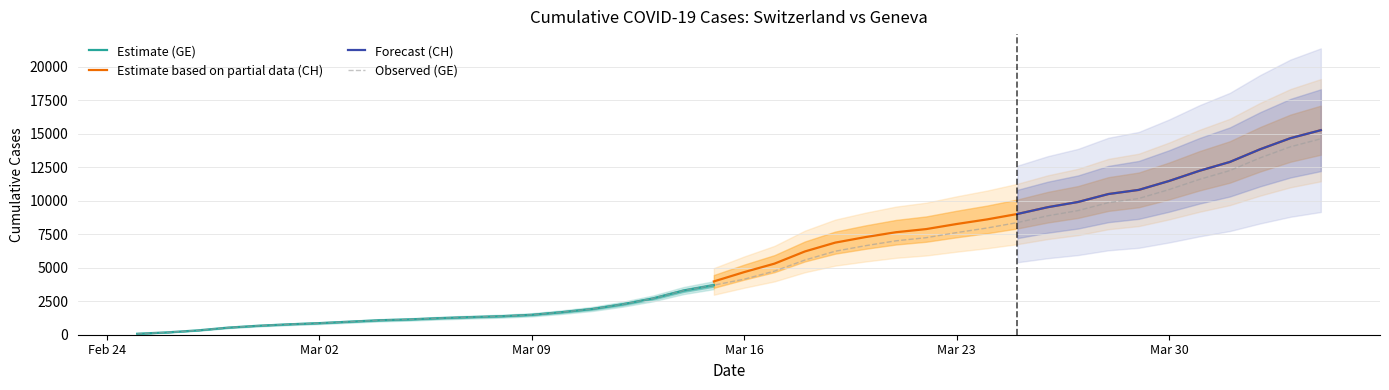

What position from the right is 2020-03-15?

21